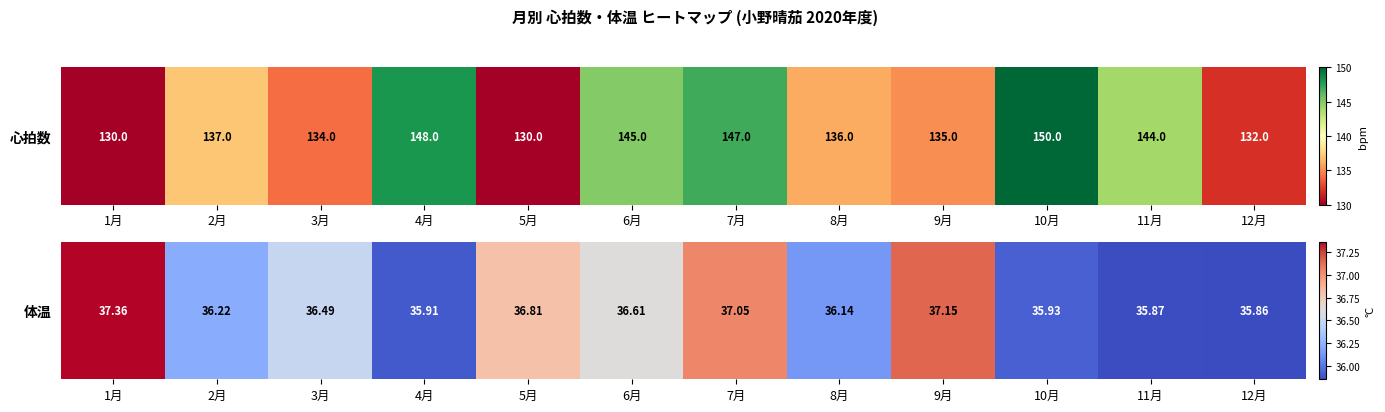

Which label corresponds to the smallest value in the chart?

12月